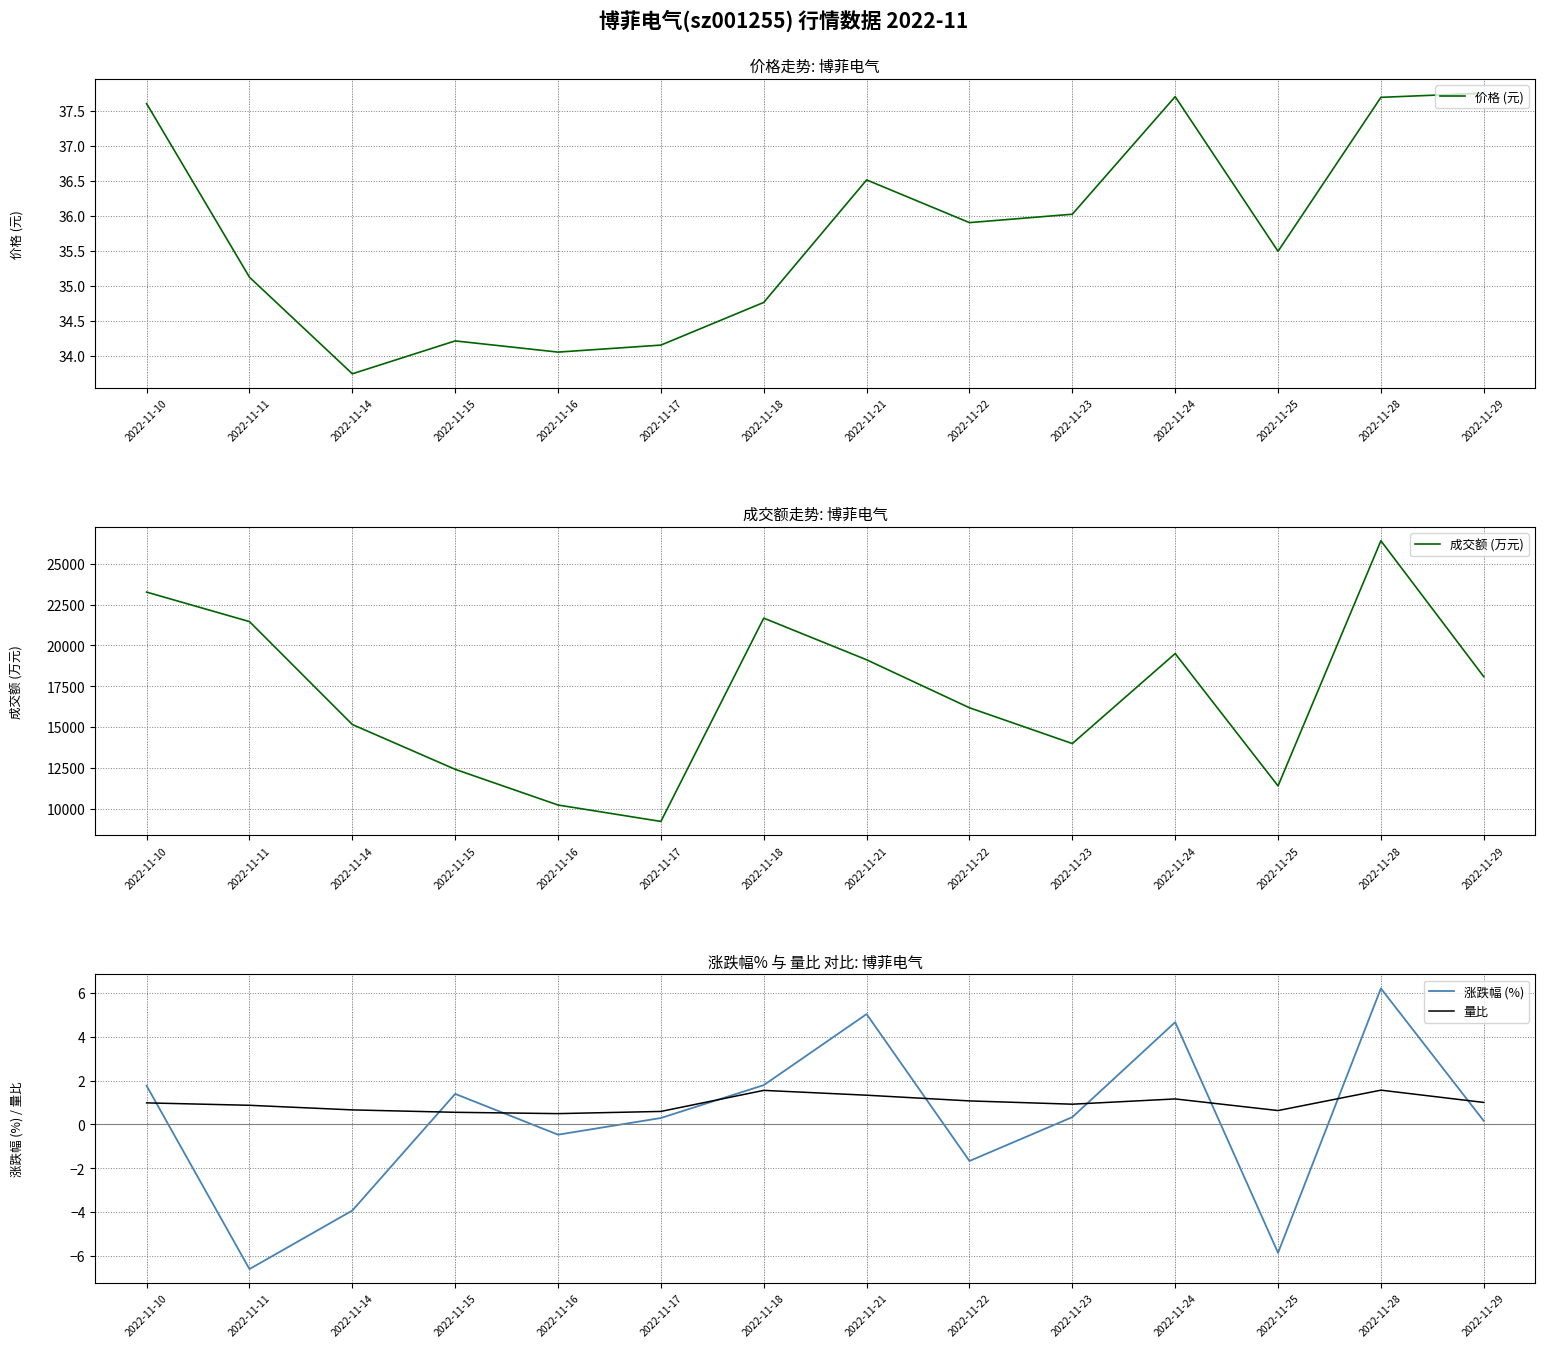

Read the 量比 value at 2022-11-16.

0.5